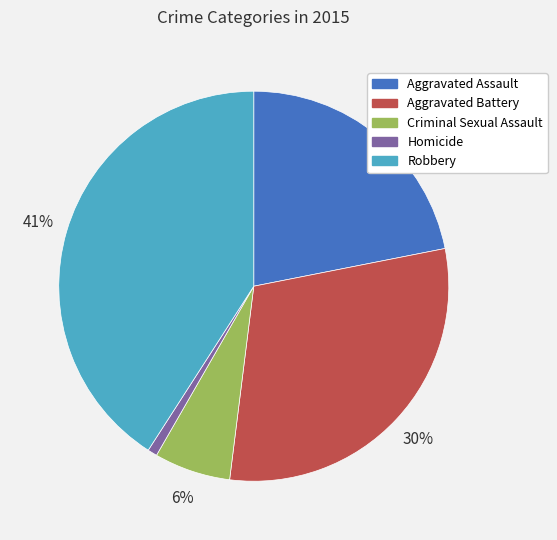

To the nearest percent, what is the difference between the Criminal Sexual Assault and Aggravated Assault slice percentages?

16%